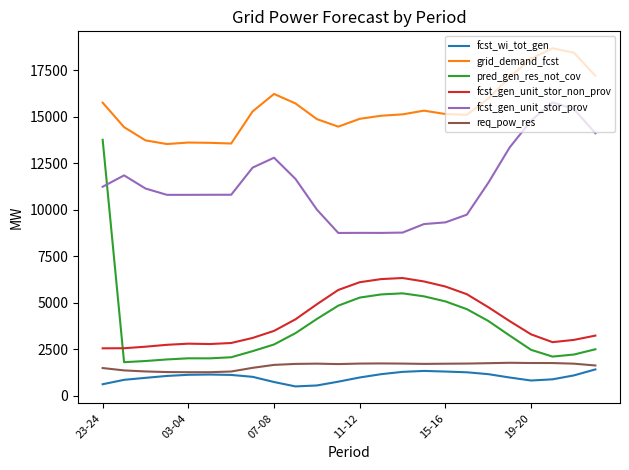

Which series has the widest spread of values?

pred_gen_res_not_cov